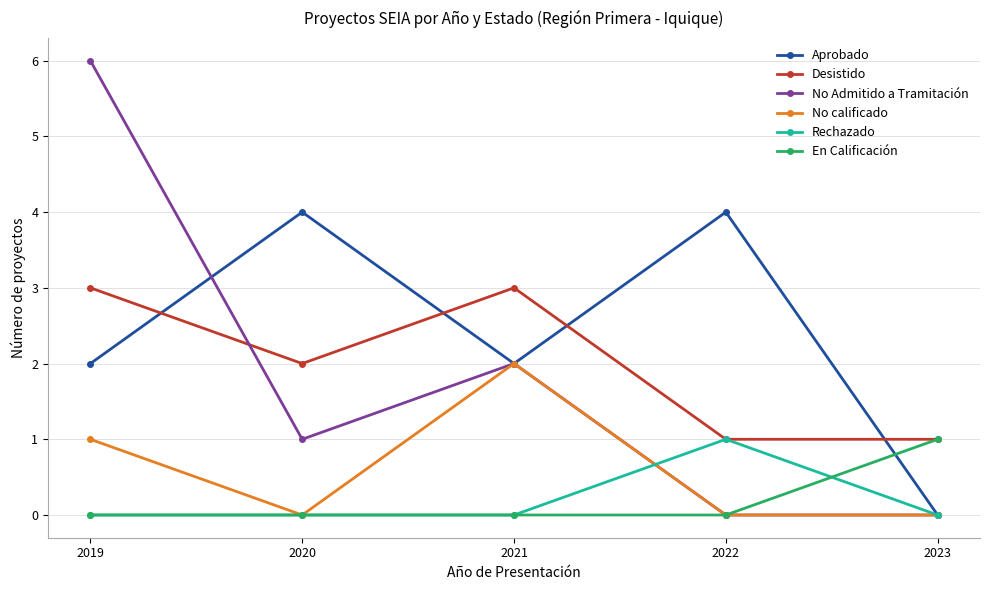

What is the average value of the Desistido series?

2